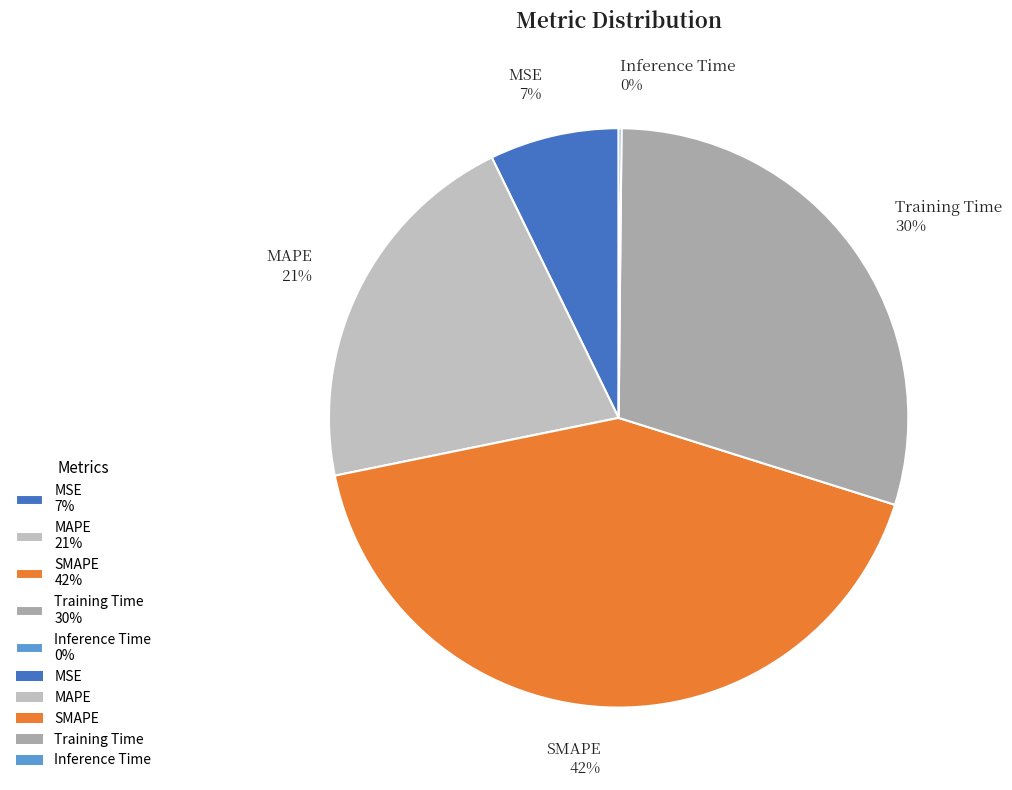

The SMAPE slice represents 53% of the pie. True or false?

False